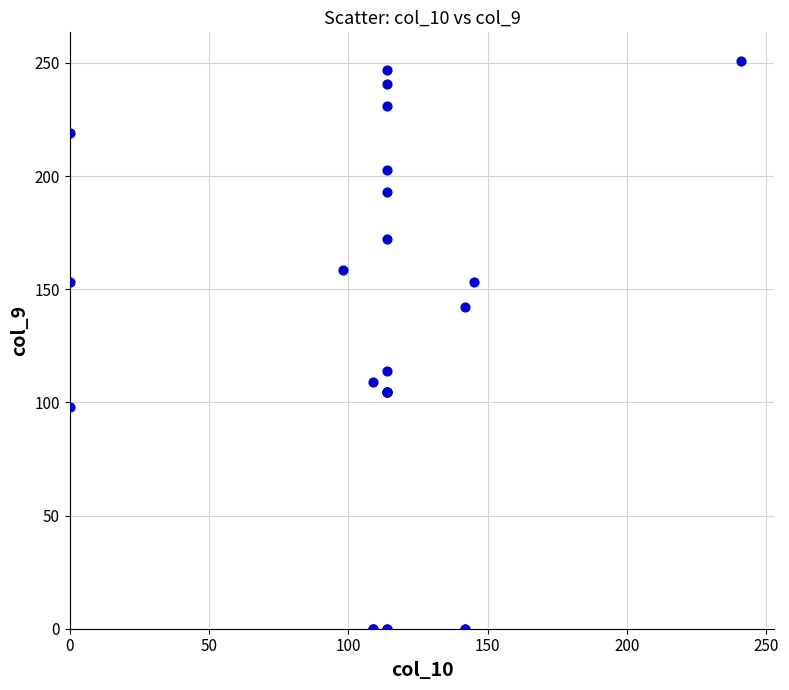

What Y value in the scatter plot is closest to 125?

114.0